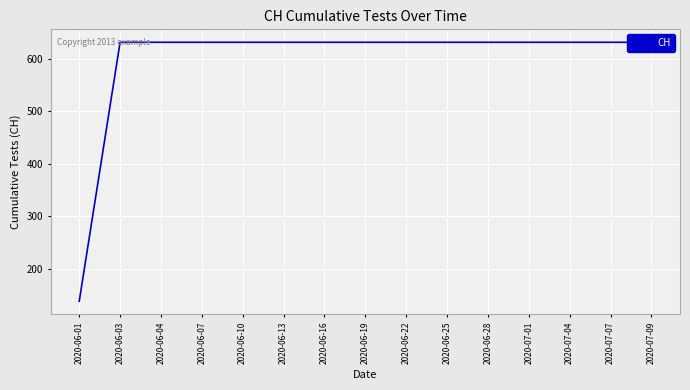

Rank the categories by value from lowest to highest.

2020-06-01, 2020-06-03, 2020-06-04, 2020-06-07, 2020-06-10, 2020-06-13, 2020-06-16, 2020-06-19, 2020-06-22, 2020-06-25, 2020-06-28, 2020-07-01, 2020-07-04, 2020-07-07, 2020-07-09